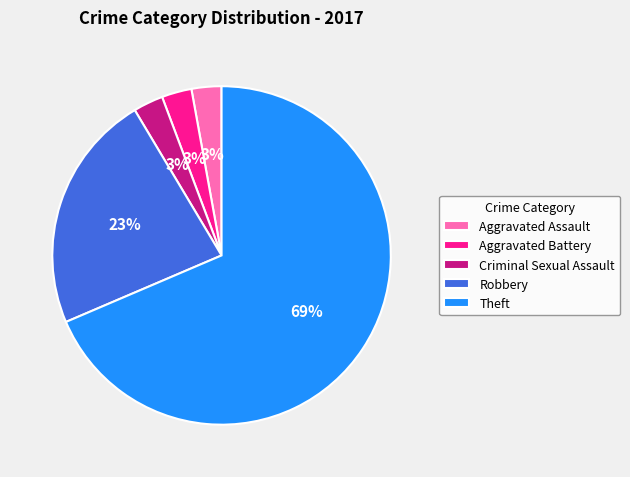

How many segments does this pie chart have?

5